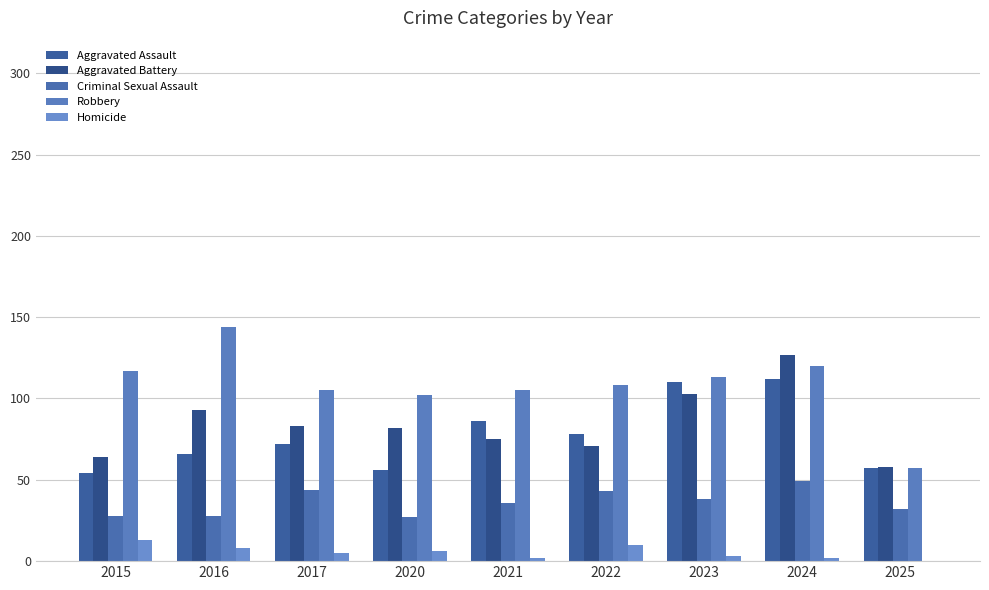

Is it true that Homicide equals 13 at 2022?

False